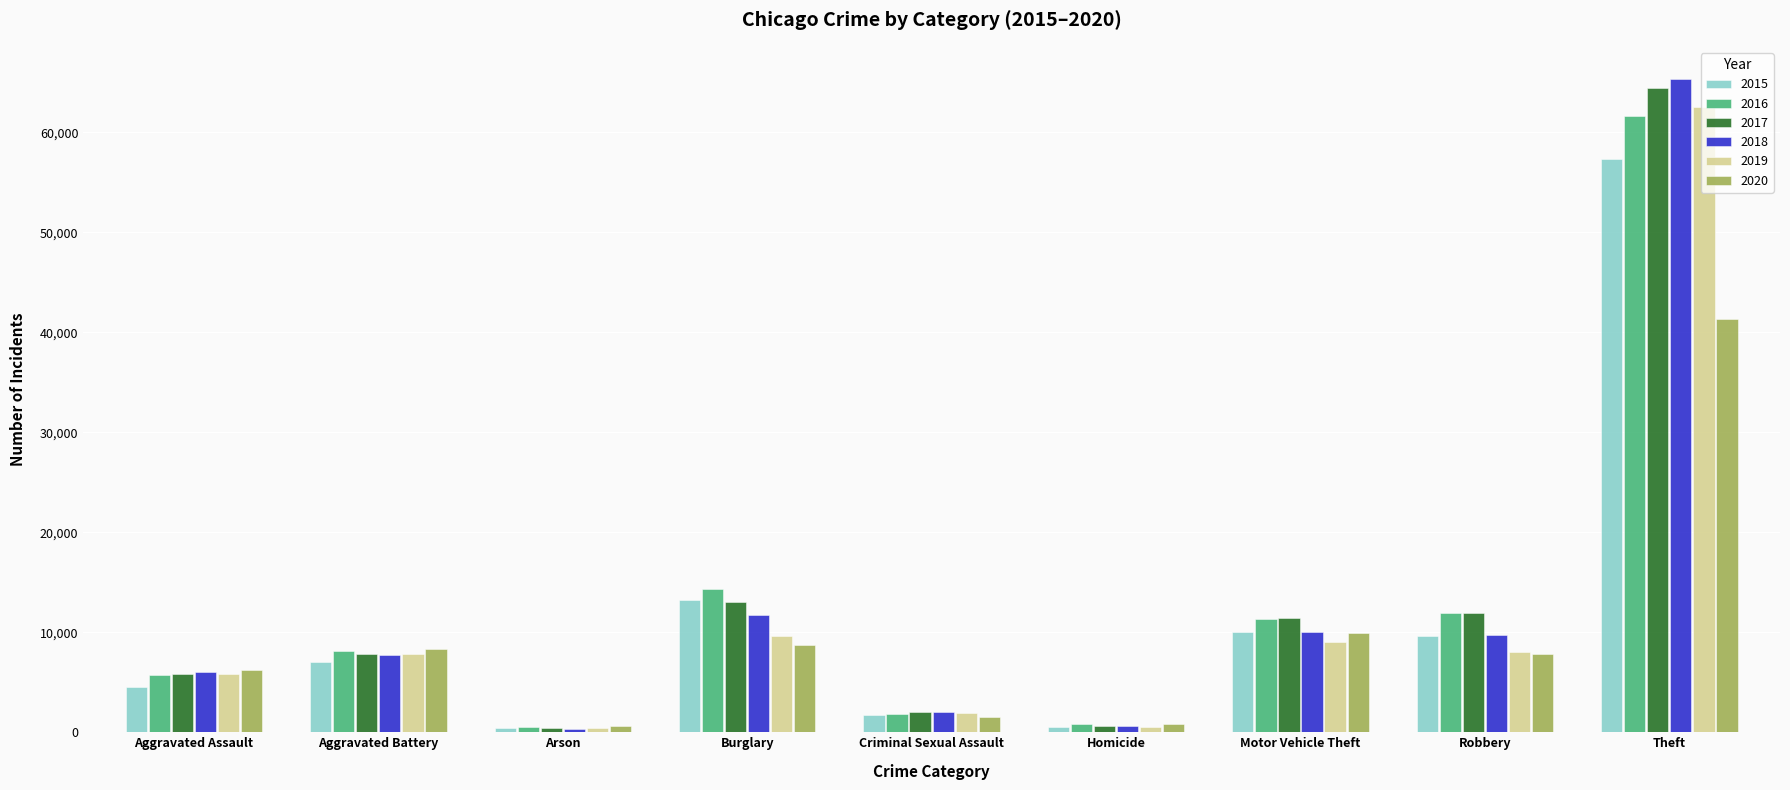

Which series changed the most between Burglary and Homicide?

2016